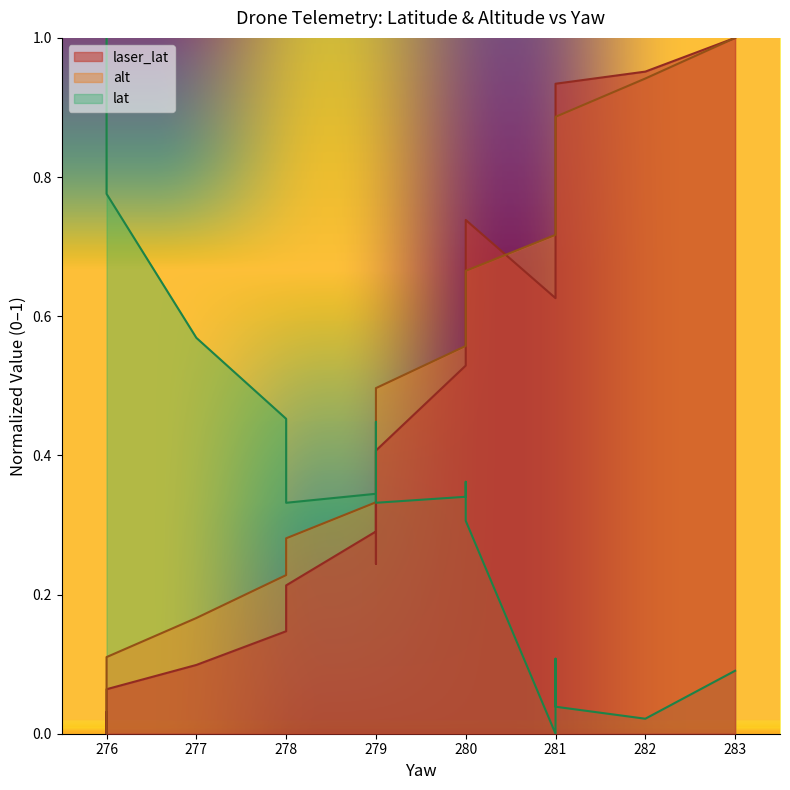

Rank the series by their average value, from lowest to highest.

lat, laser_lat, alt